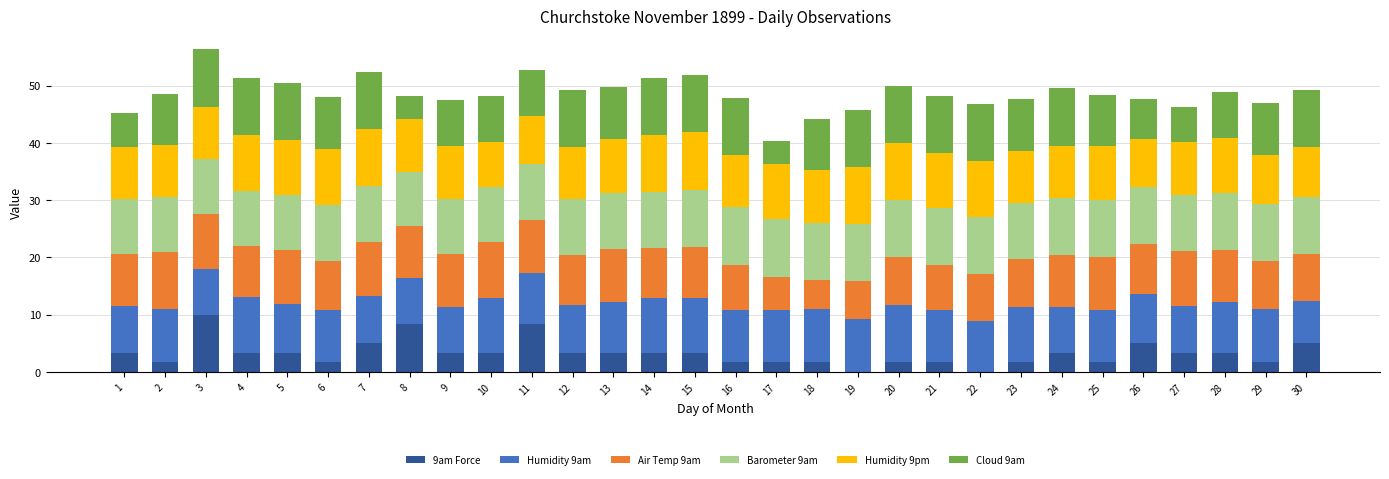

What is the highest value of the 9am Force series?

10.0